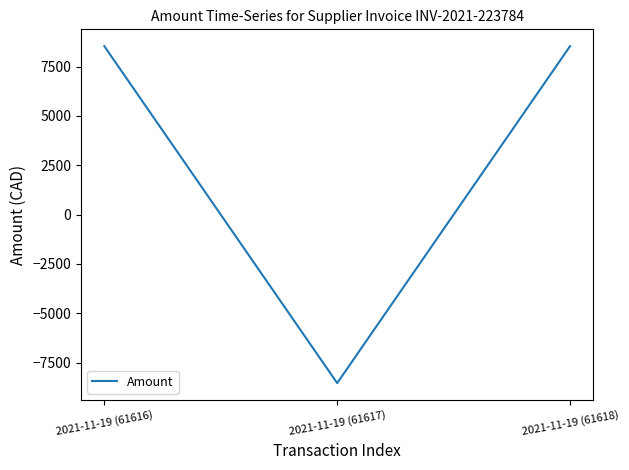

Reading right to left, list all the values displayed in this chart.

8531.5	-8531.5	8531.5